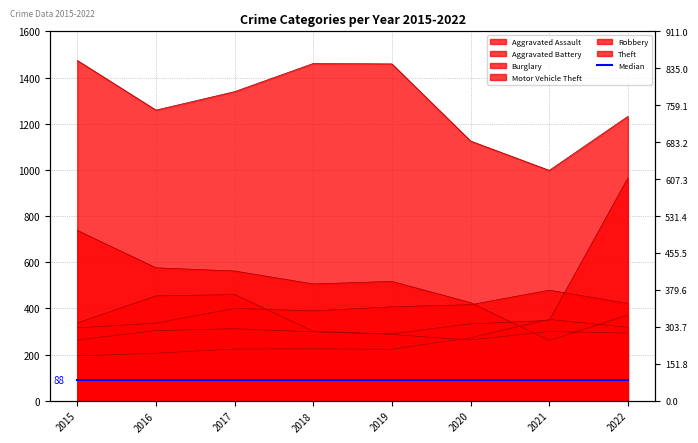

Reading right to left, transcribe all the data shown in this chart.

Aggravated Assault: 318	352	273	223	225	224	206	194
Aggravated Battery: 421	479	416	407	389	400	336	316
Burglary: 371	261	425	517	506	562	576	738
Motor Vehicle Theft: 965	348	333	290	298	312	304	263
Robbery: 293	300	263	287	301	460	454	337
Theft: 1232	998	1125	1459	1461	1339	1259	1474